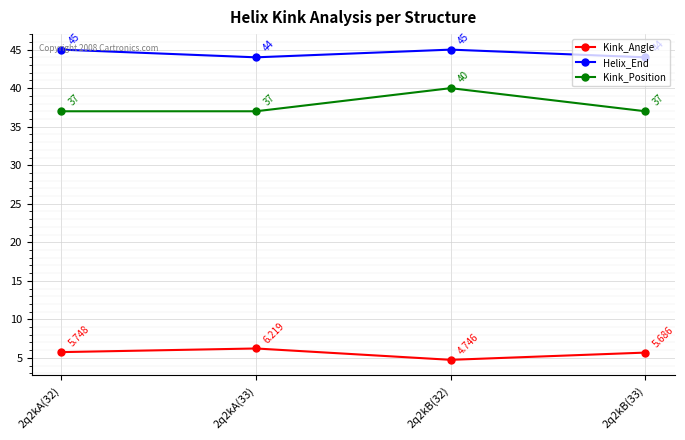

True or false: Kink_Angle has more than 0 points higher than both neighbors.

True